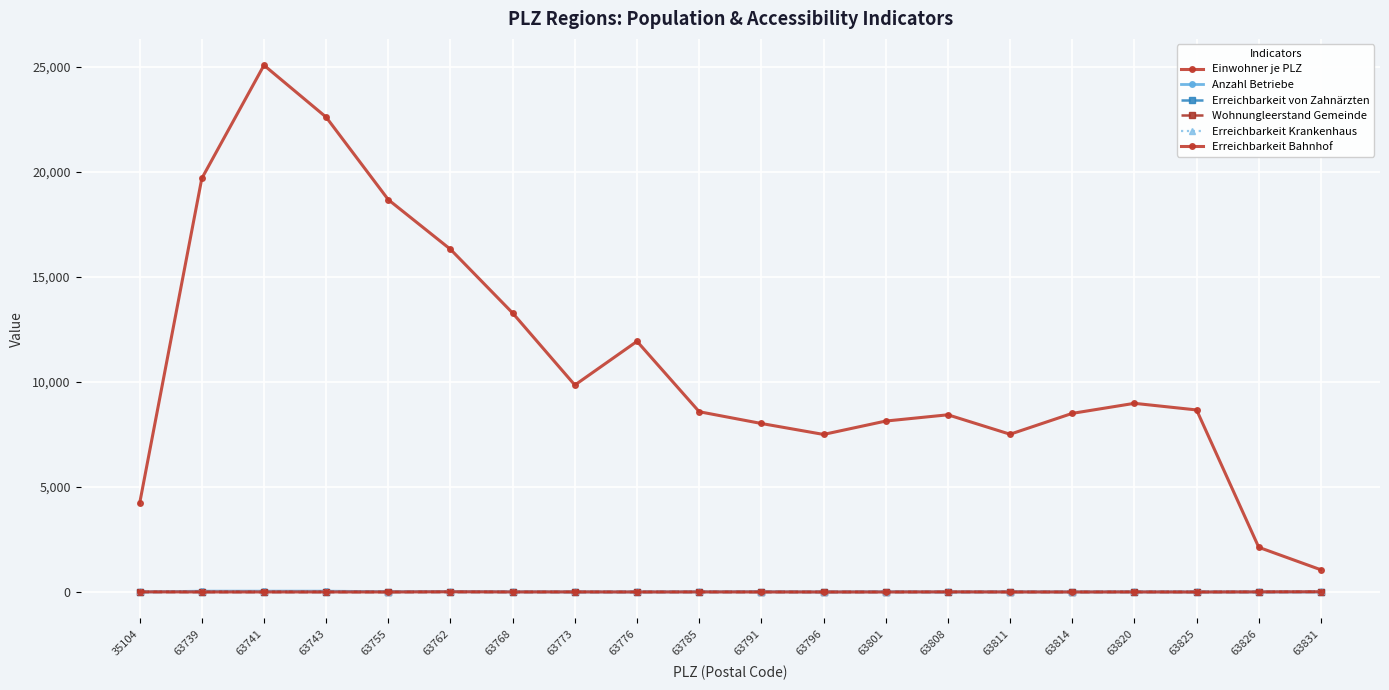

True or false: Einwohner je PLZ and Erreichbarkeit Krankenhaus intersect in this chart.

False